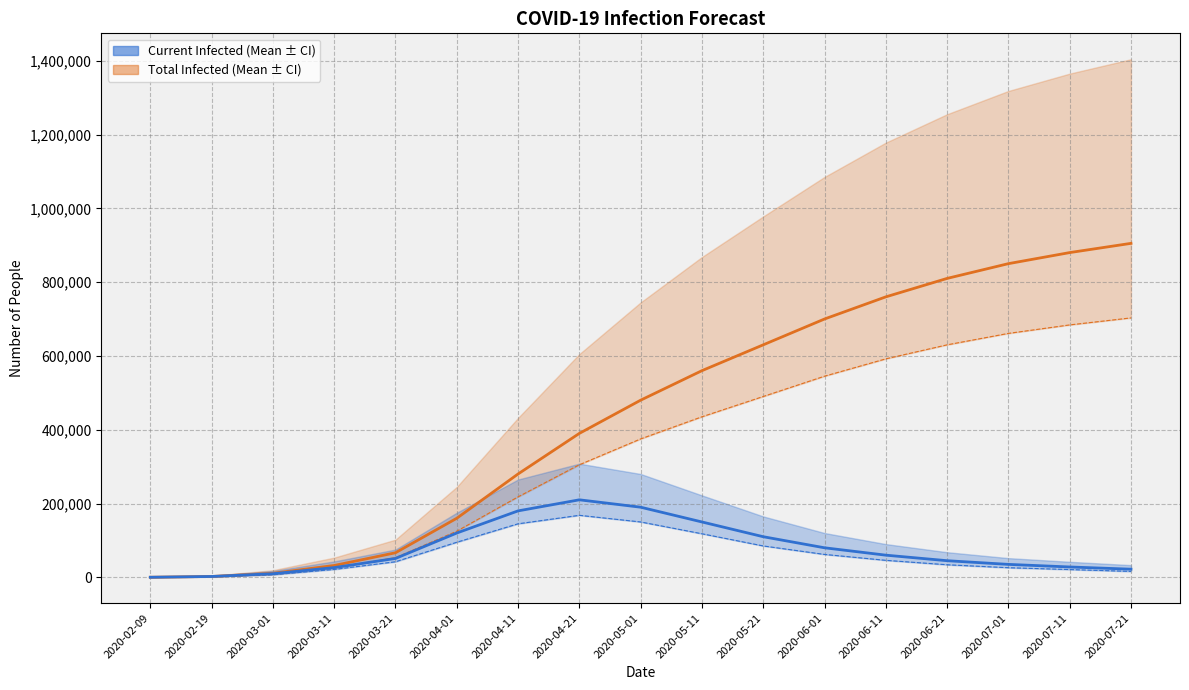

Is it true that predicted_current_infected_mean equals 100373 at 2020-06-11?

False